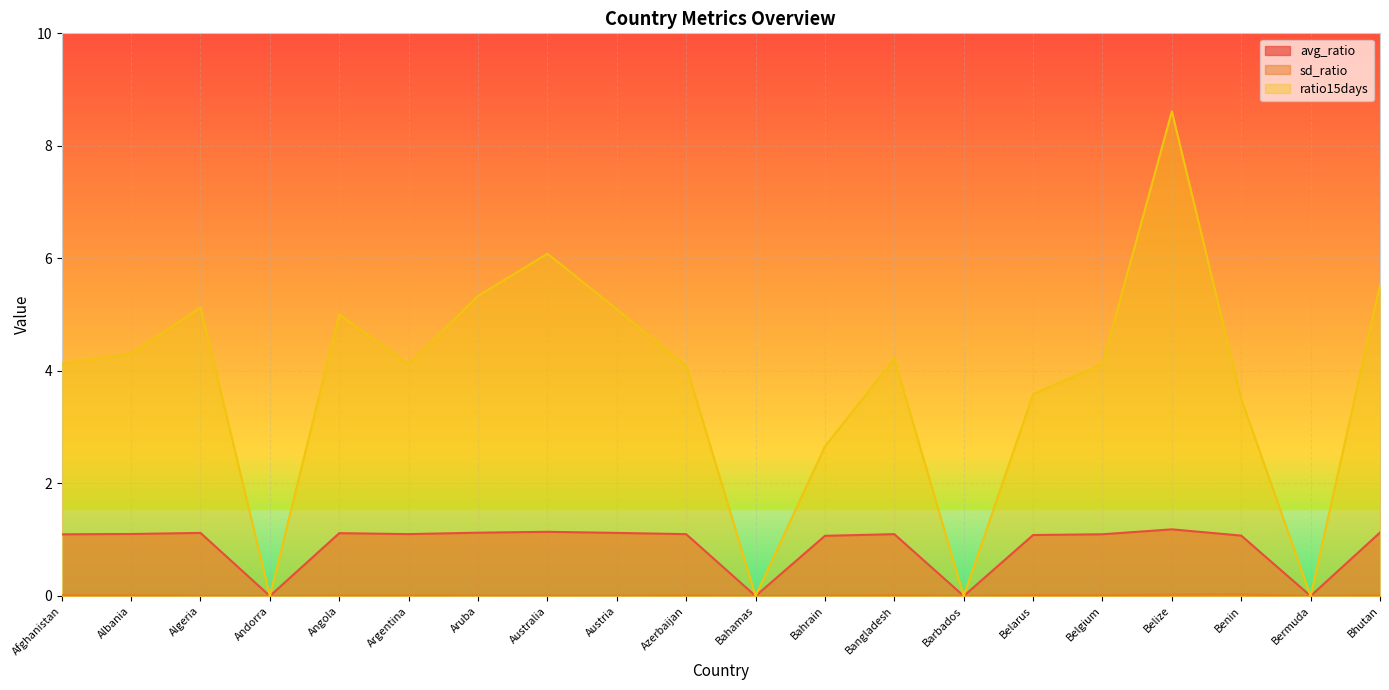

Which series has the largest range (max minus min)?

ratio15days